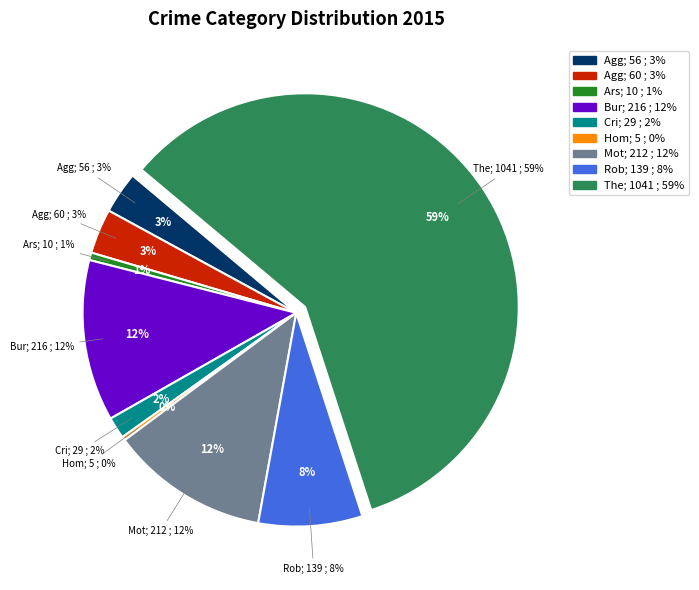

Does any single category account for the majority?

Yes